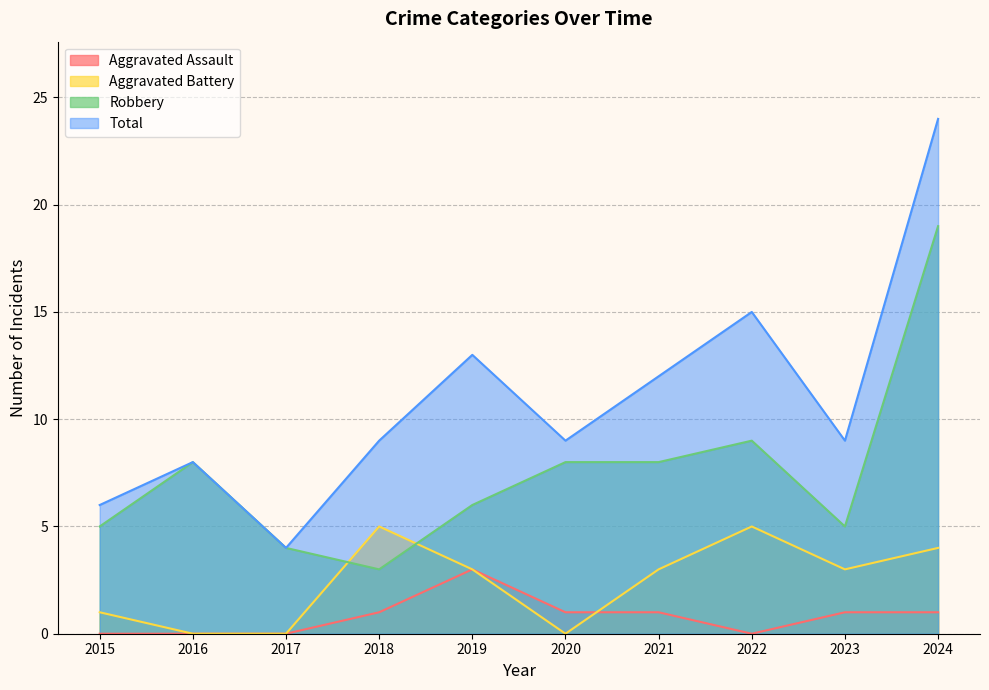

What is the spread (max minus min) of values at 2020?

9